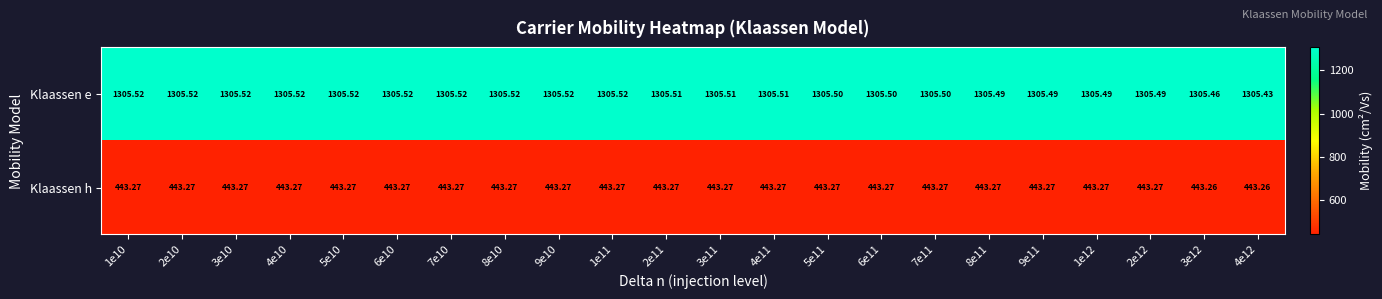

Rank the series at 4e11 from lowest to highest value.

Klaassen h, Klaassen e